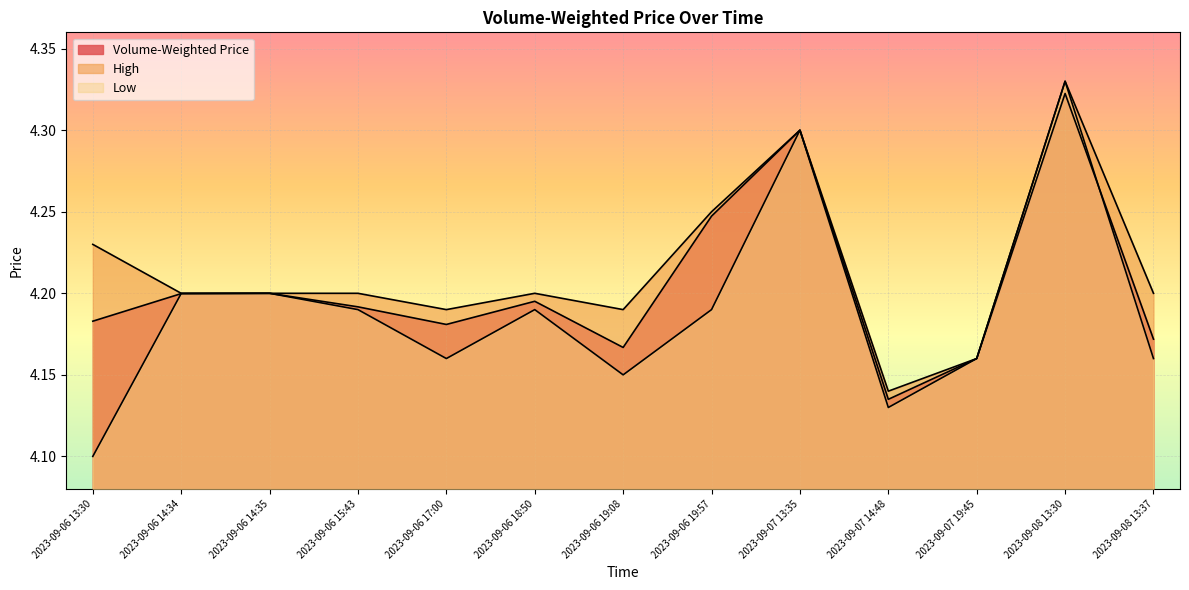

In h, how many points are lower than both neighbors (excluding endpoints)?

3